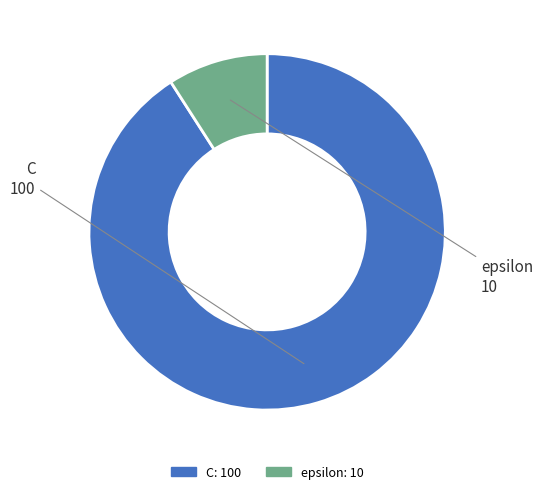

Which category has the biggest portion of the pie?

C